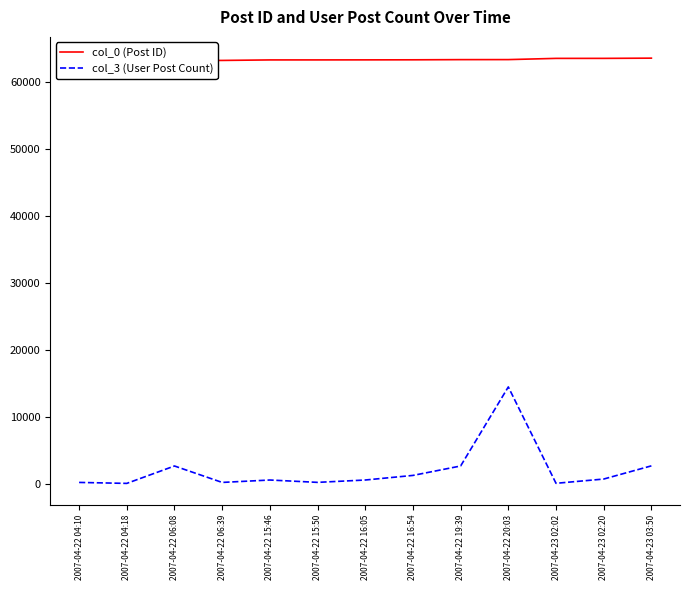

Which series has the widest spread of values?

col_3 (User Post Count)